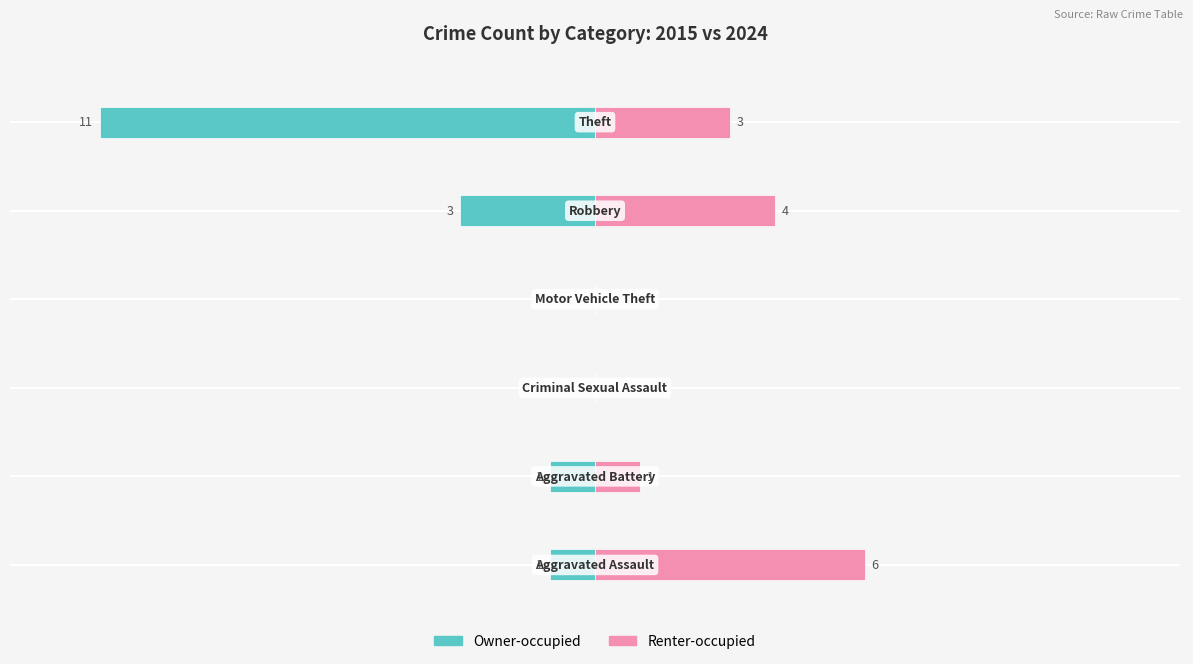

At how many categories does at least one series exceed -3?

6